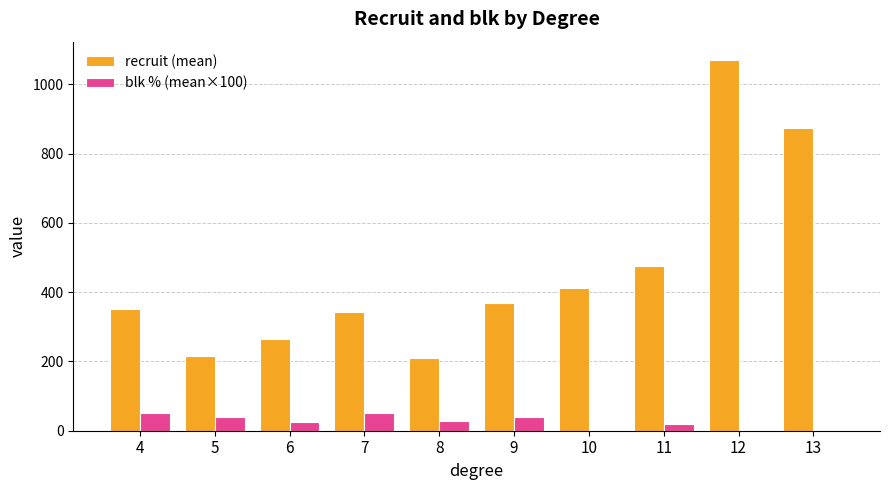

Count the blk % (mean×100) values in the range 0 to 40.

8